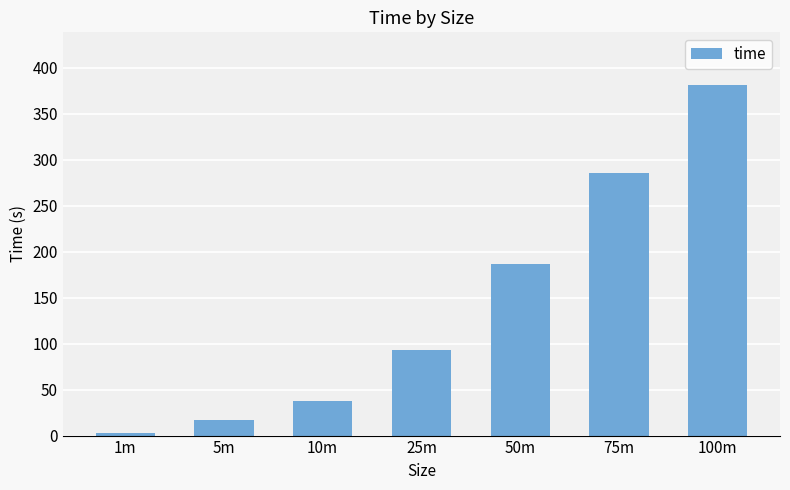

What is the value of the 4th bar from the left?

92.6